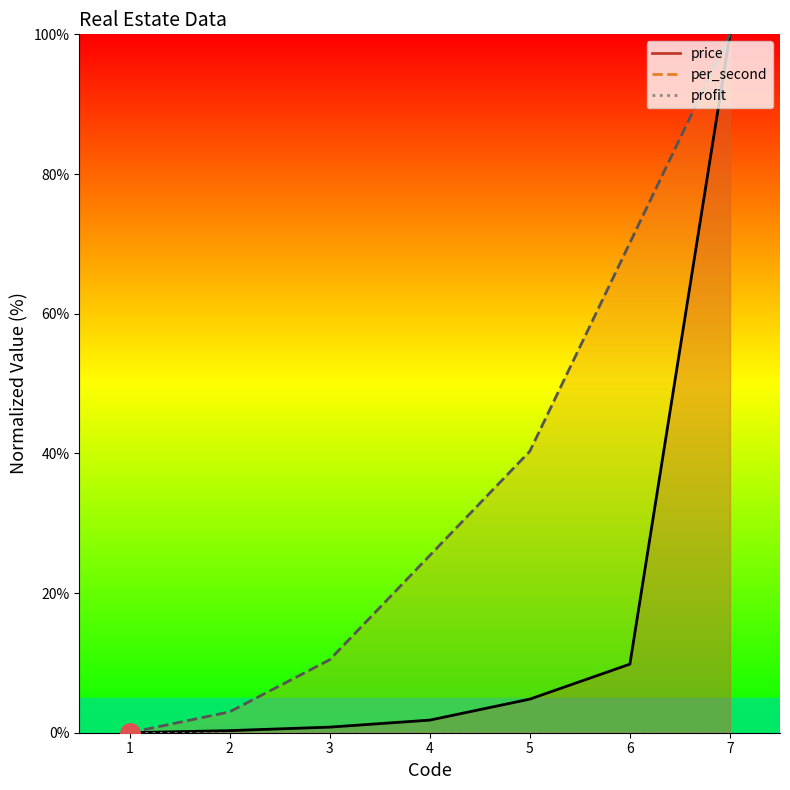

What is the approximate value of price at 7?

100.0